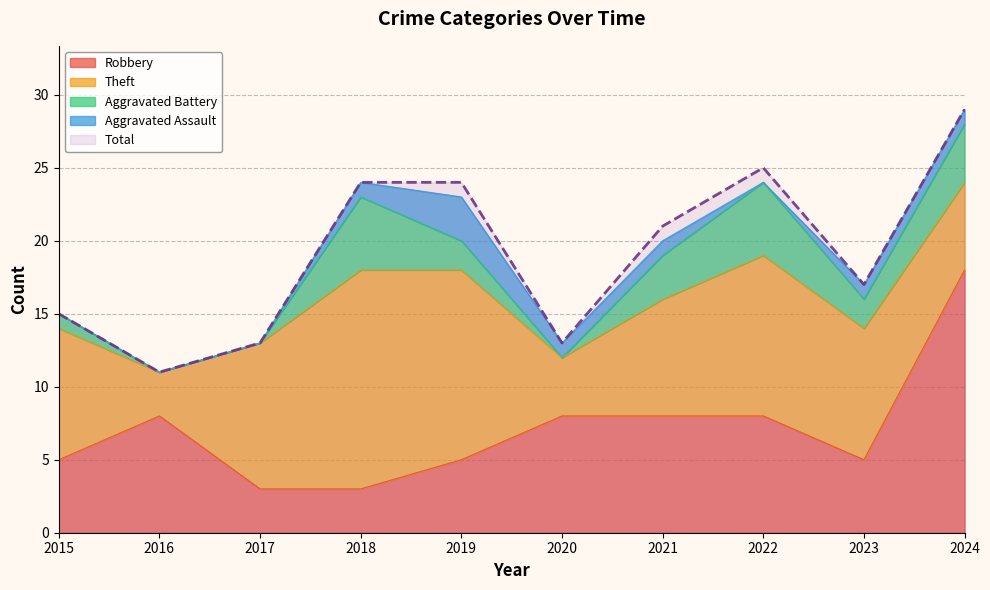

At how many categories does at least one series exceed 6?

10